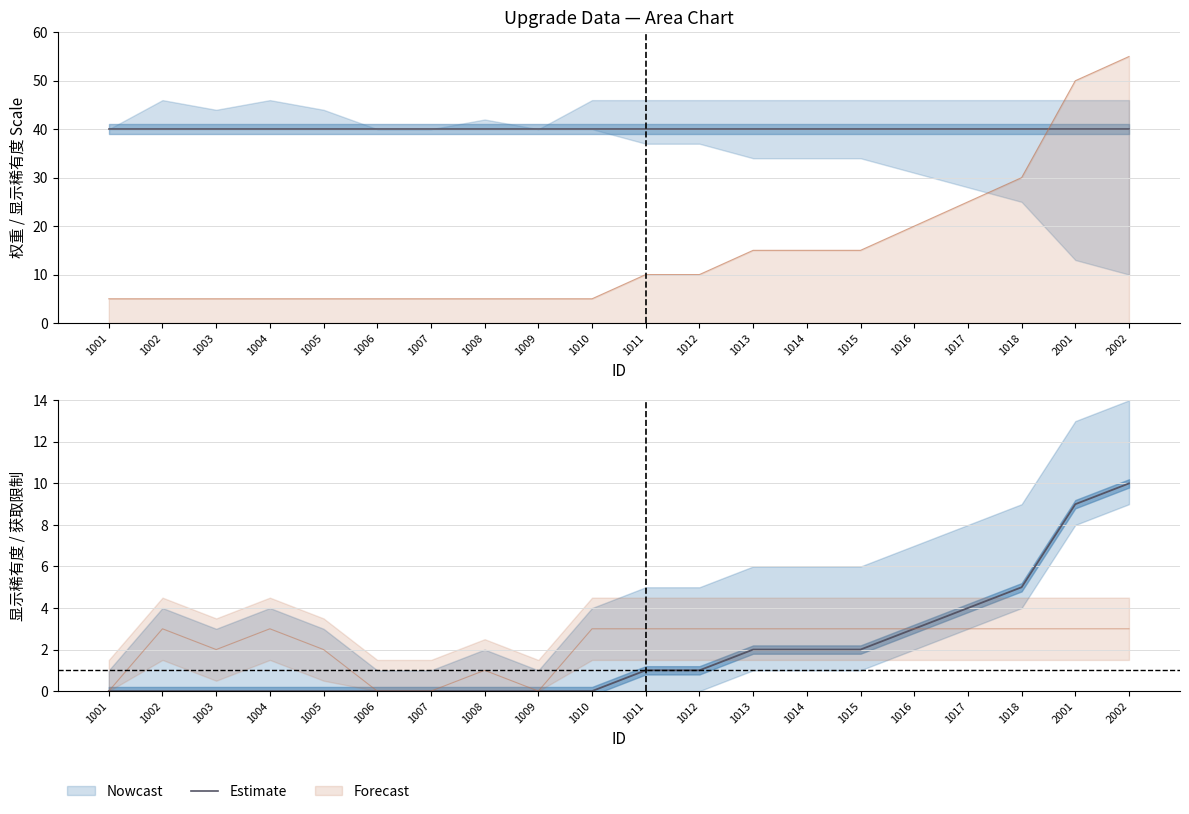

How many data points does each series have?

20